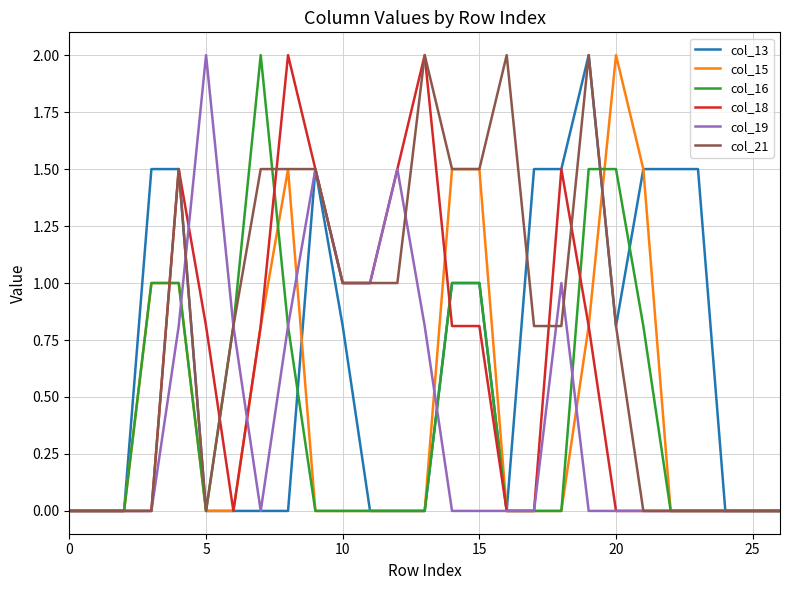

Which series has the largest total across all categories?

col_21